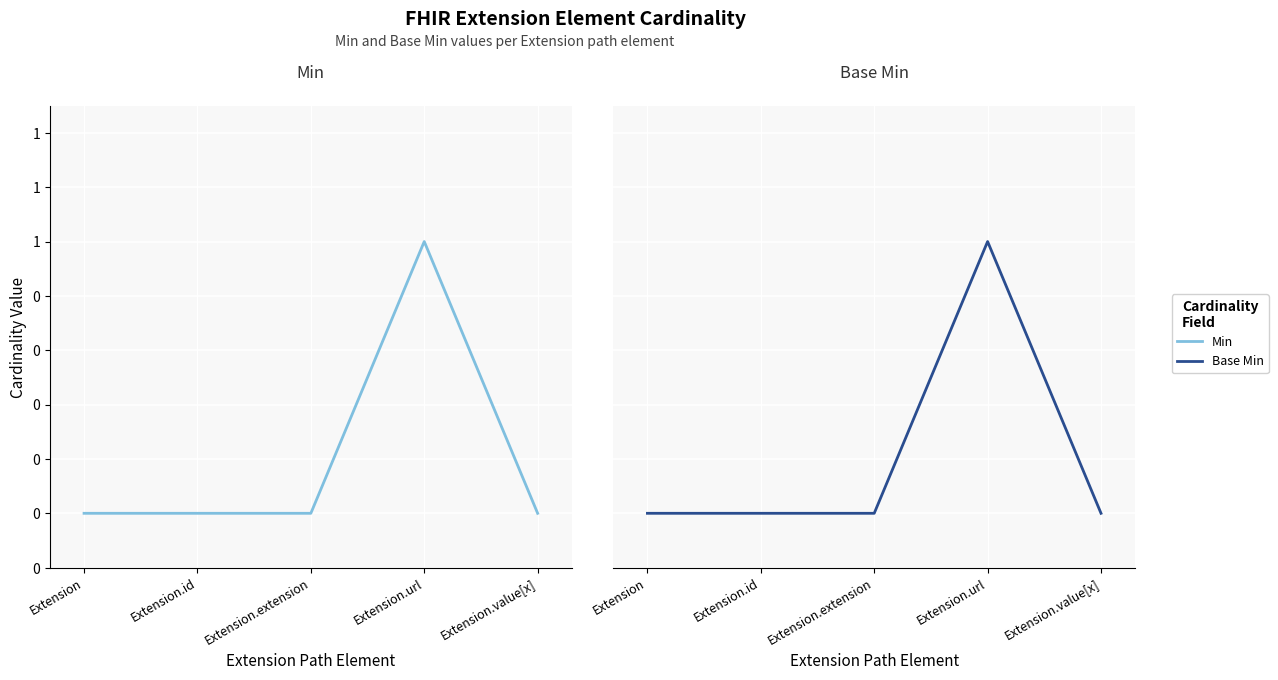

Rank the series by their maximum value, from lowest to highest.

Min, Base Min